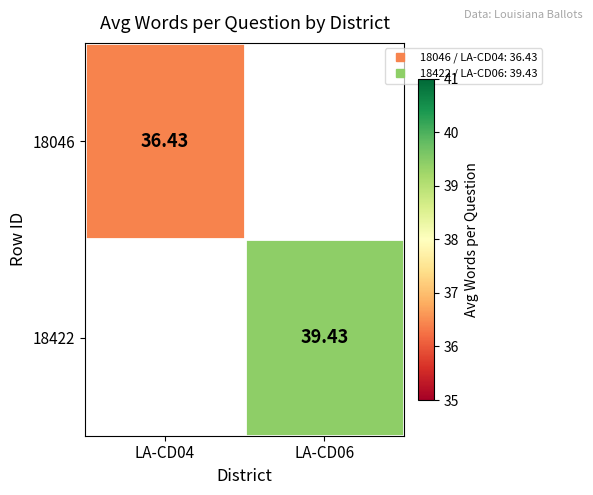

The value of 18422 at LA-CD06 is 39.4. True or false?

True